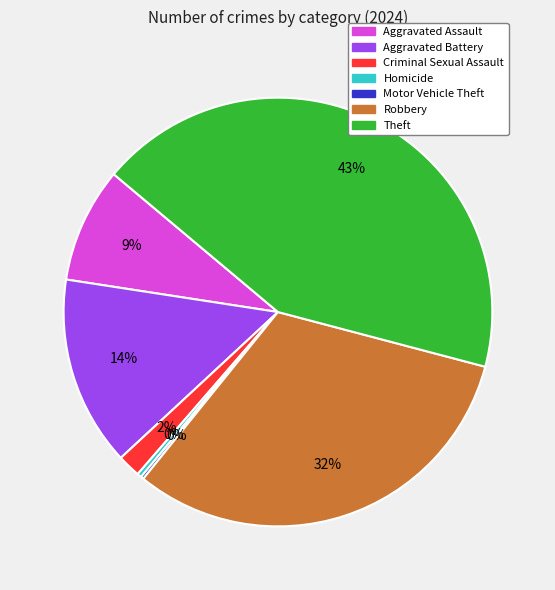

To the nearest percent, what is the difference between the largest and smallest slice percentages?

43%